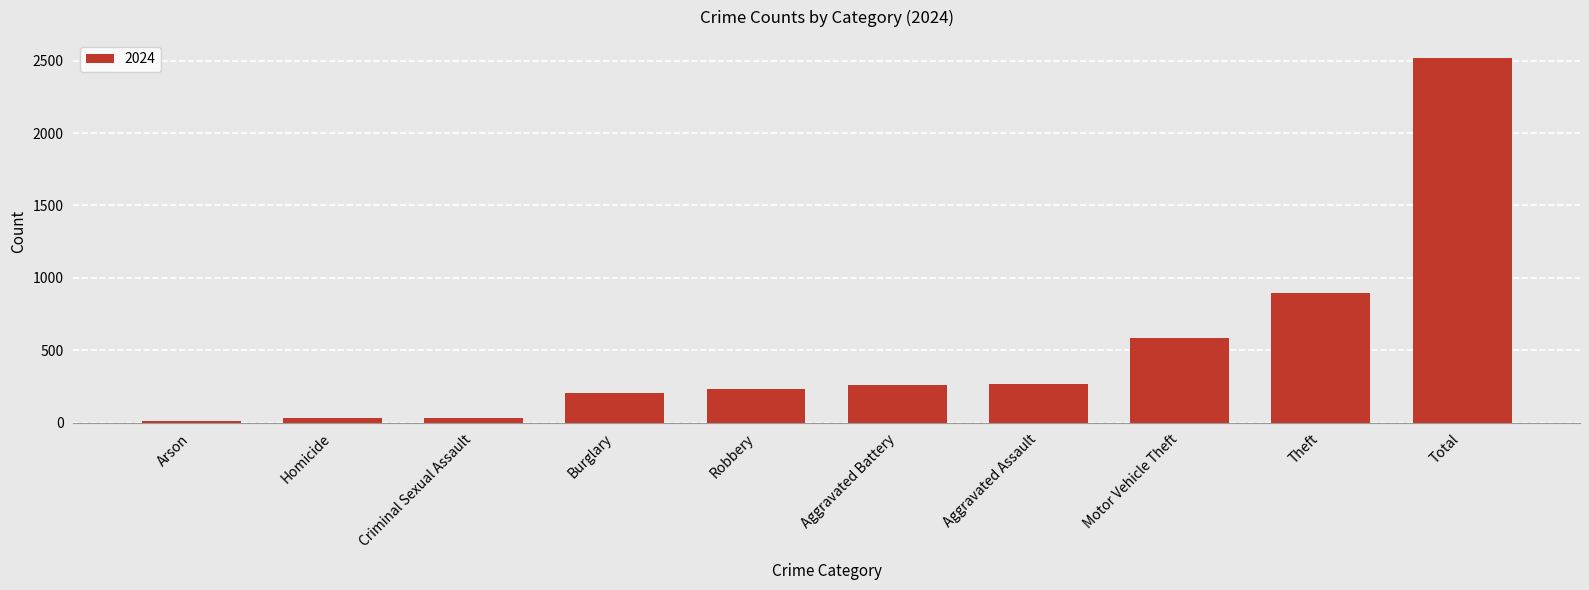

Is it true that the value at Theft is 462?

False